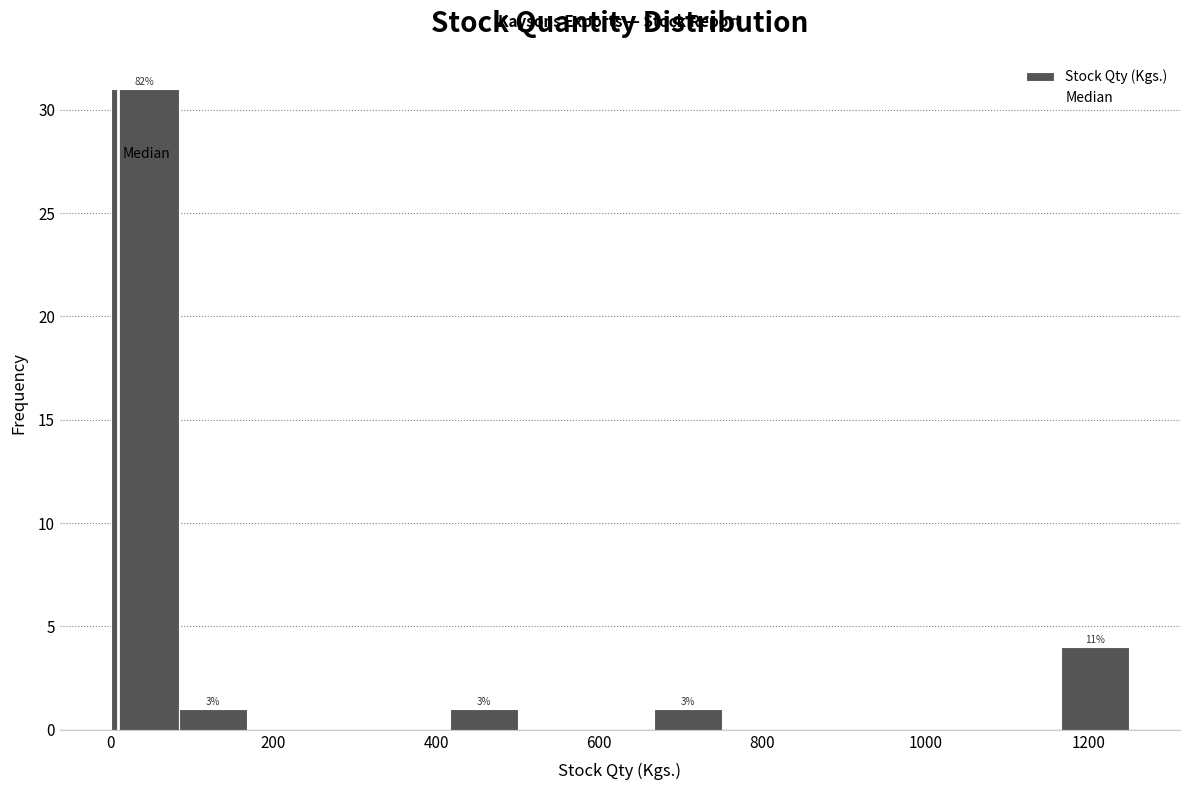

Over which range of the x-axis is the bar tallest?

0 to 80